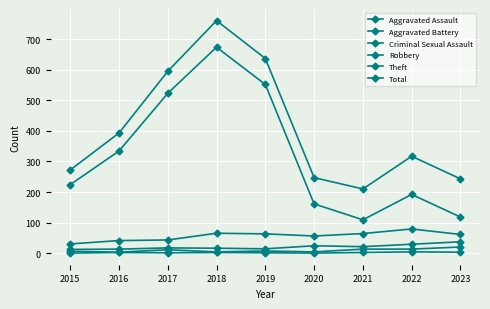

True or false: Aggravated Assault and Aggravated Battery intersect in this chart.

False